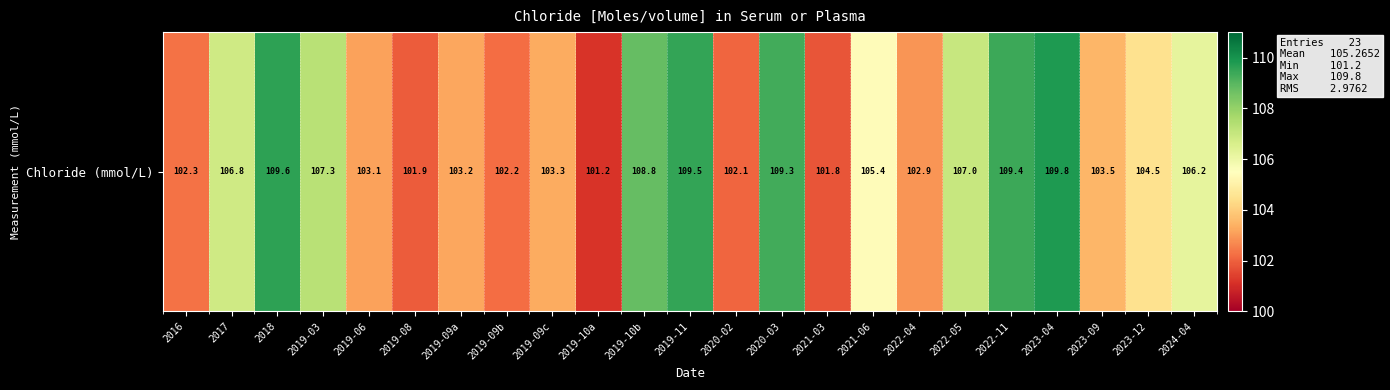

Read the value at 2019-09b.

102.2